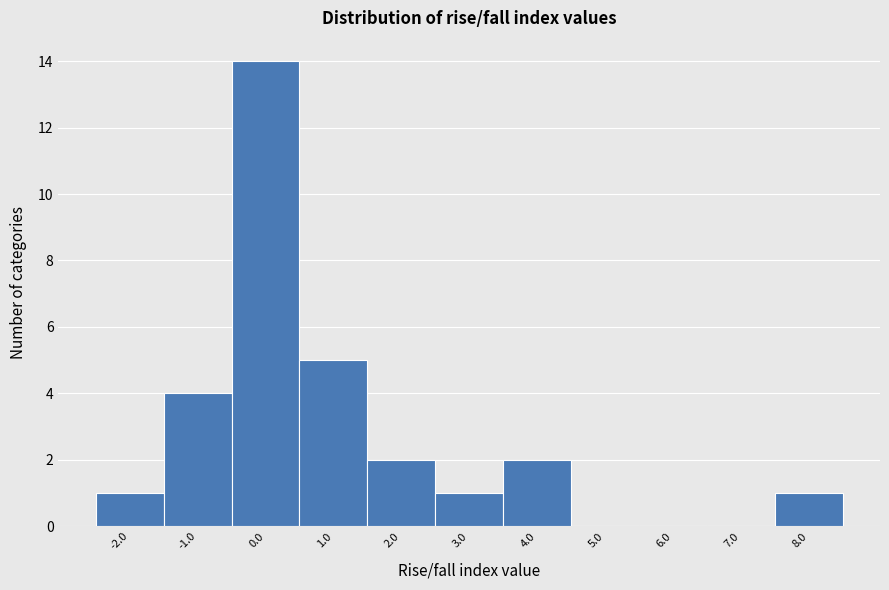

Reading left to right, list all the values displayed in this chart.

-2.0=1	-1.0=4	0.0=14	1.0=5	2.0=2	3.0=1	4.0=2	5.0=0	6.0=0	7.0=0	8.0=1